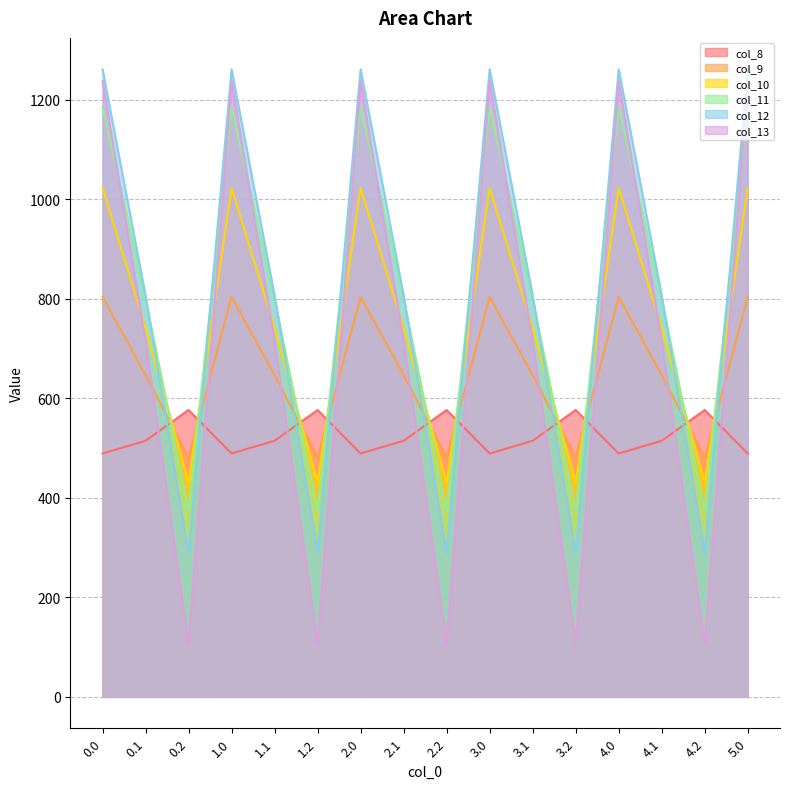

In col_11, how many points are lower than both neighbors (excluding endpoints)?

5